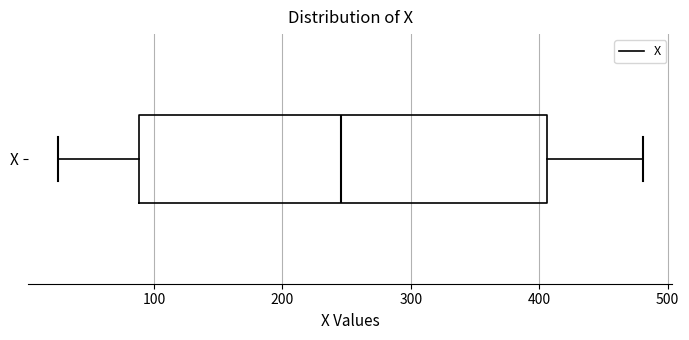

Read this box plot against the x-axis: the position of the median line, the range covered by the box, and the ends of both whiskers. The values are not printed on the chart, so give them approximately, as read against the axis.

median 250, box 90 to 410, whiskers 30 to 480